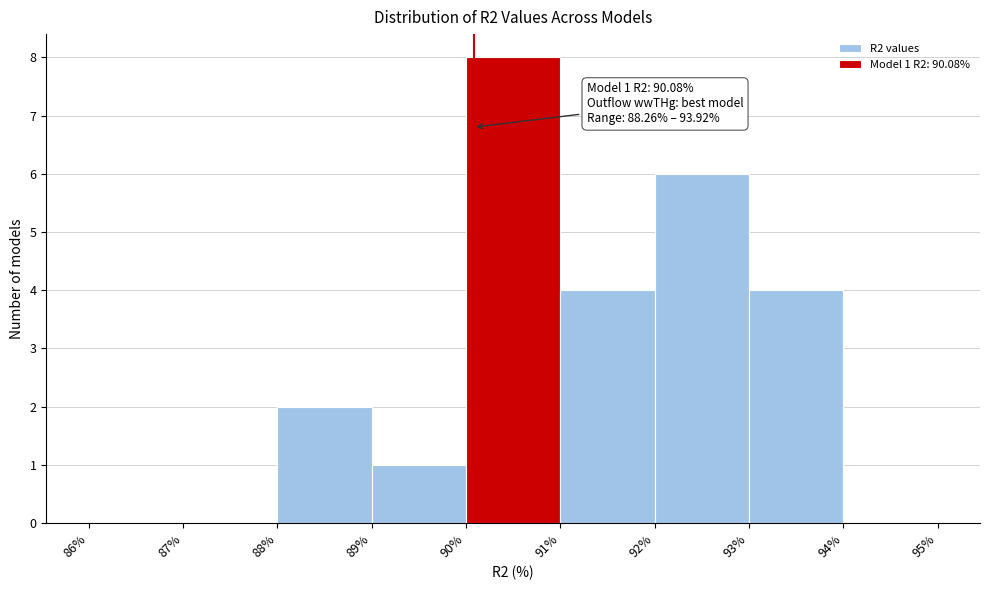

Which range on the x-axis has the tallest bar?

90% to 91%